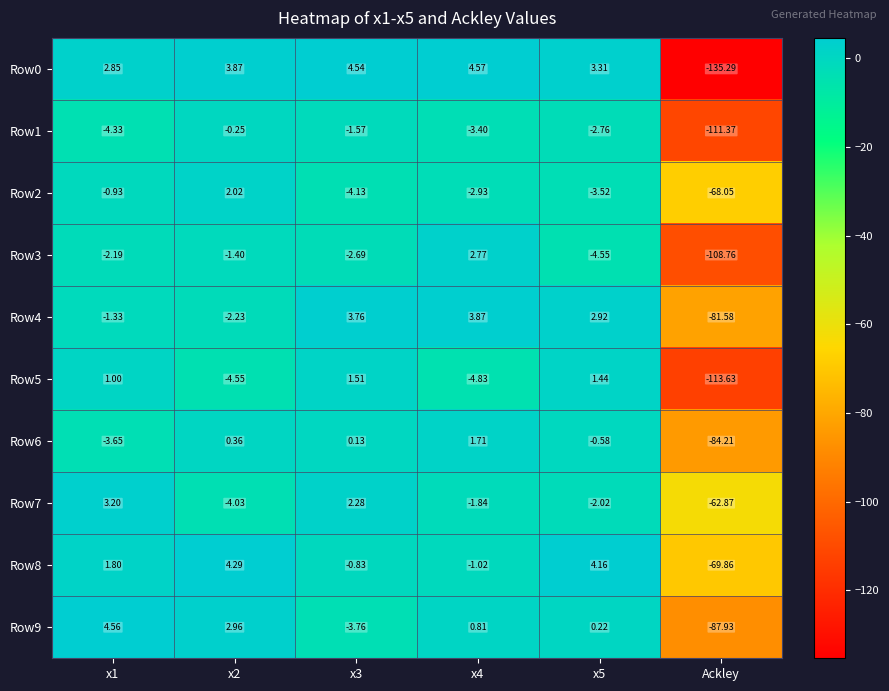

Count the number of data series in this chart.

10